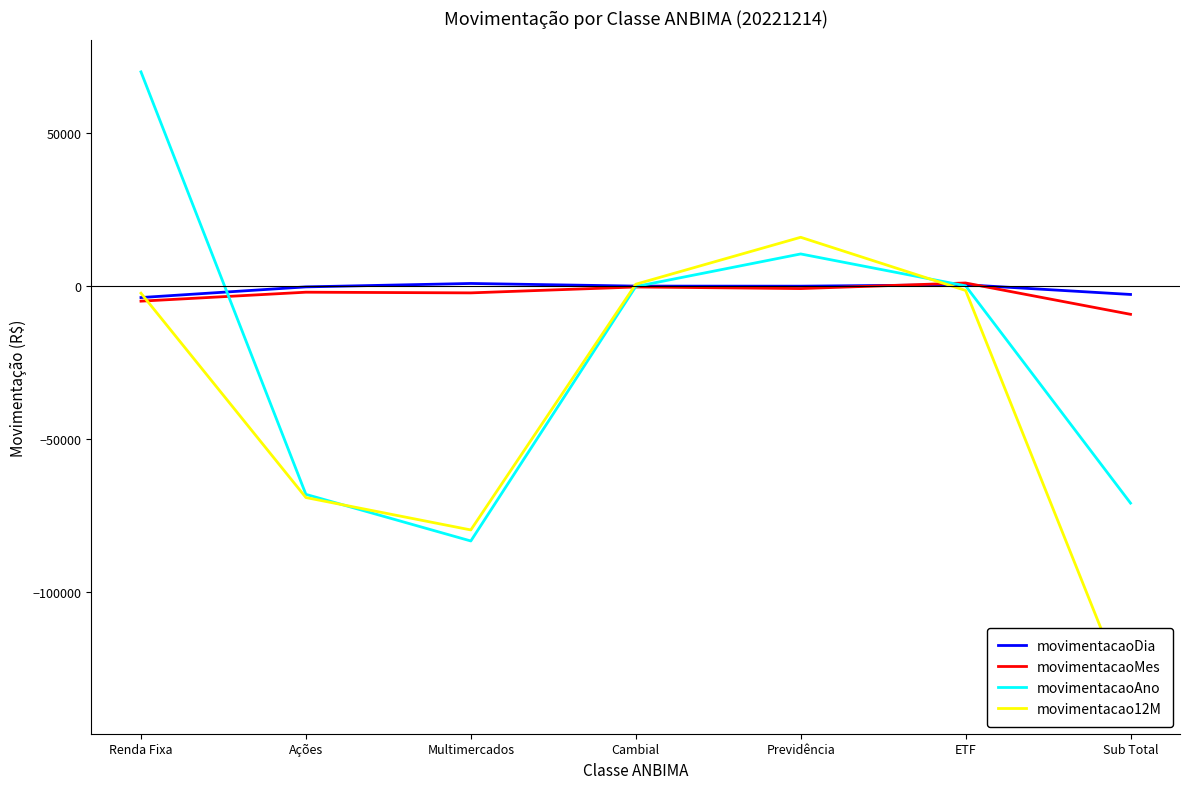

What is the difference between the second highest and minimum values in the movimentacaoAno series?

93911.1